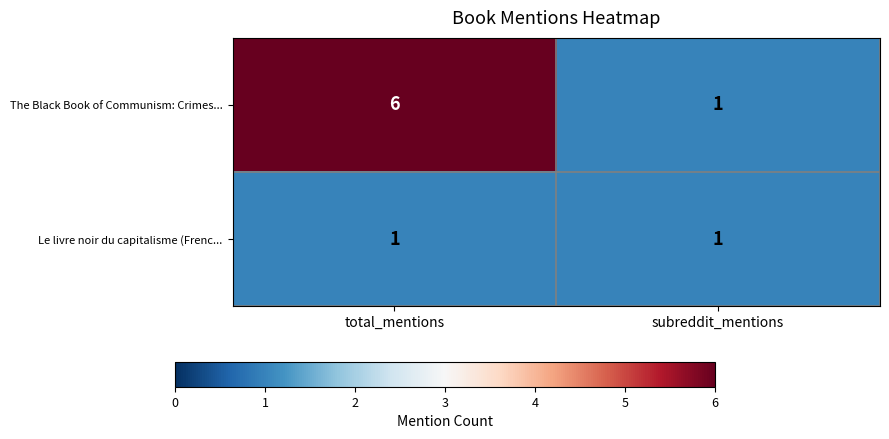

True or false: The Black Book of Communism: Crimes... has a value of 0 at subreddit_mentions.

False